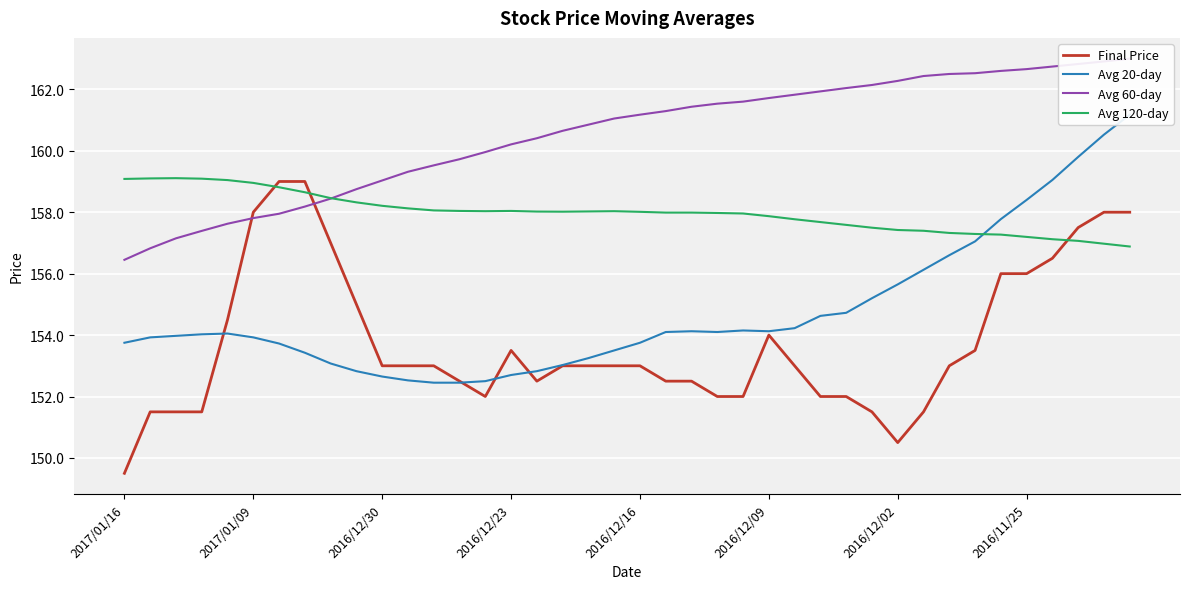

What is the sum of all Avg 120-day values?

6319.5